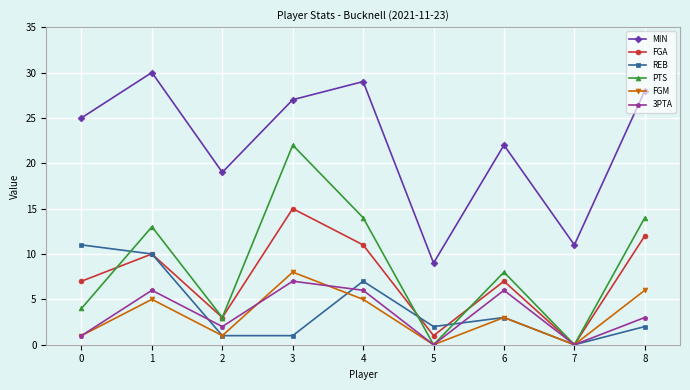

What is the average value of the REB series?

4